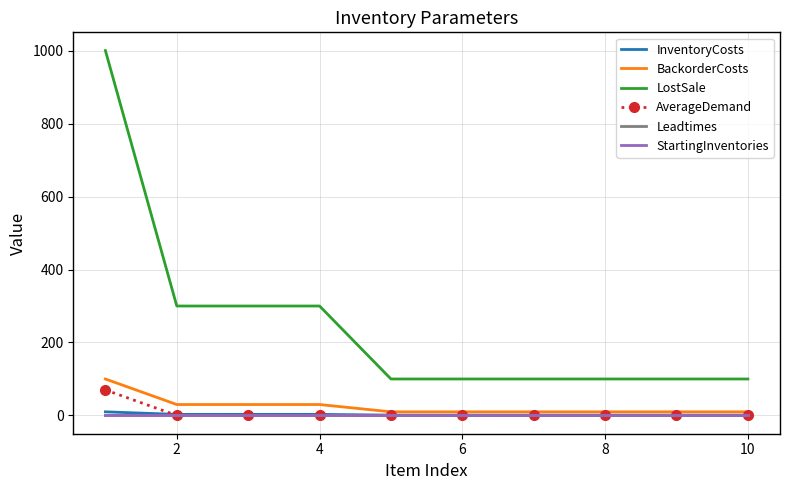

True or false: Leadtimes and LostSale intersect in this chart.

False